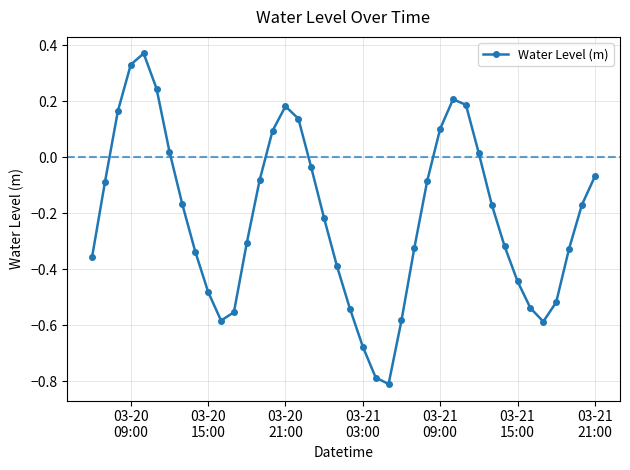

What is the difference between the maximum and minimum values?

1.2